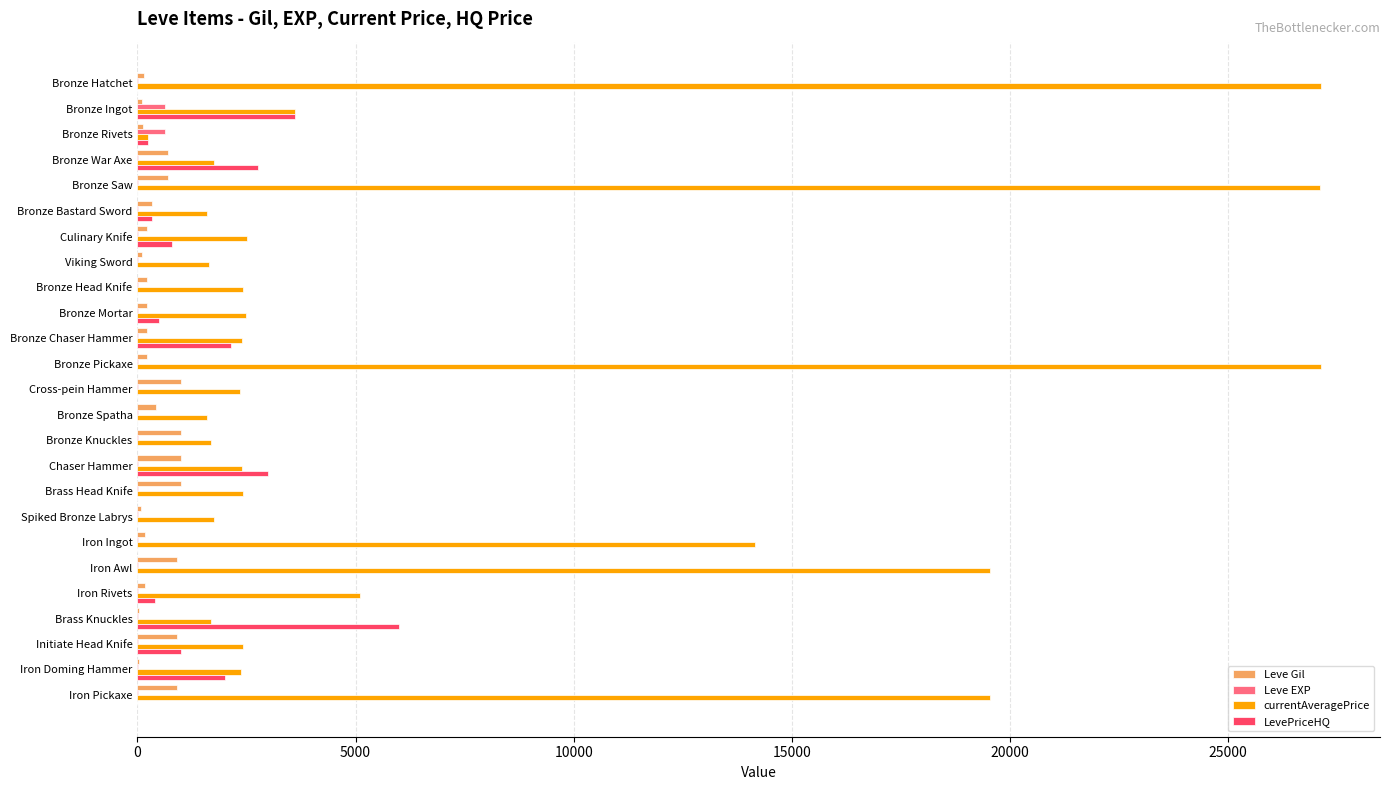

Which series changed the most between Bronze Pickaxe and Bronze Knuckles?

currentAveragePrice